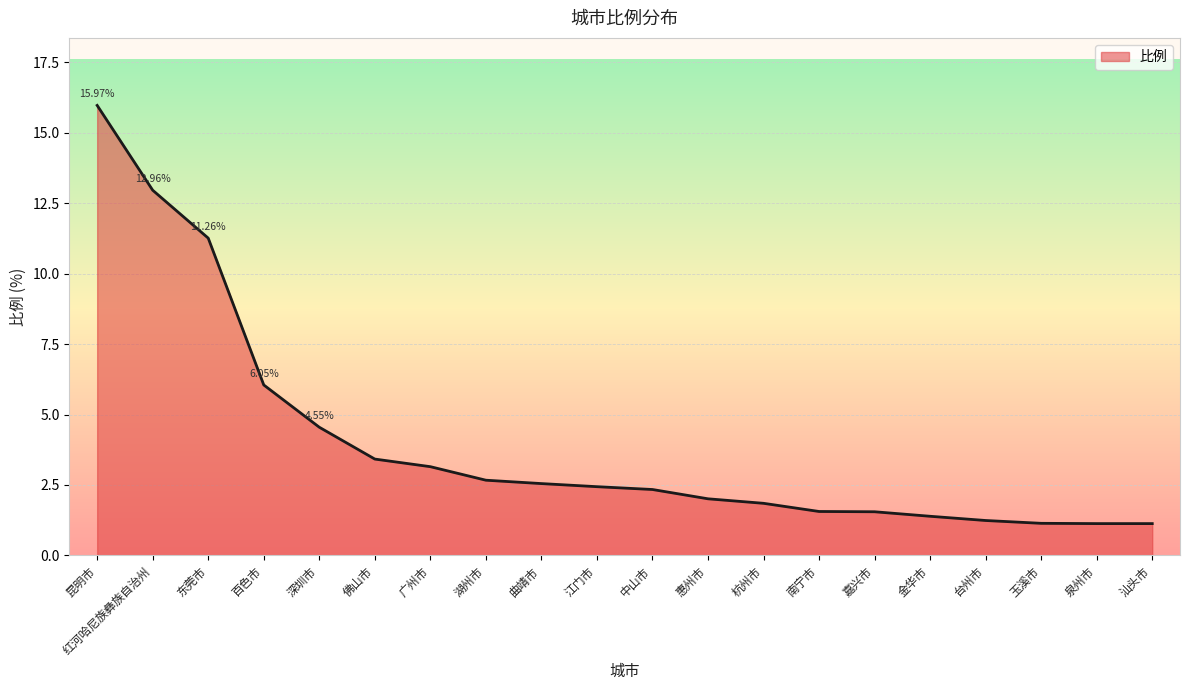

The value at 中山市 is 3.2. True or false?

False